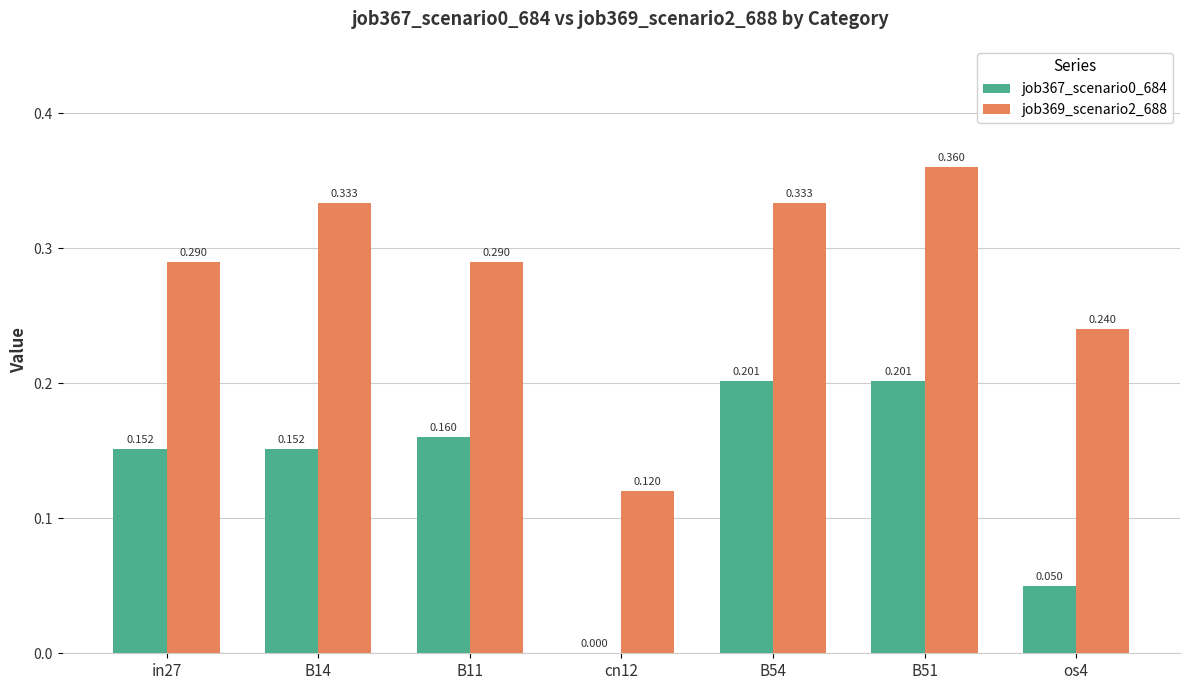

How many job369_scenario2_688 values are between 0 and 1?

7